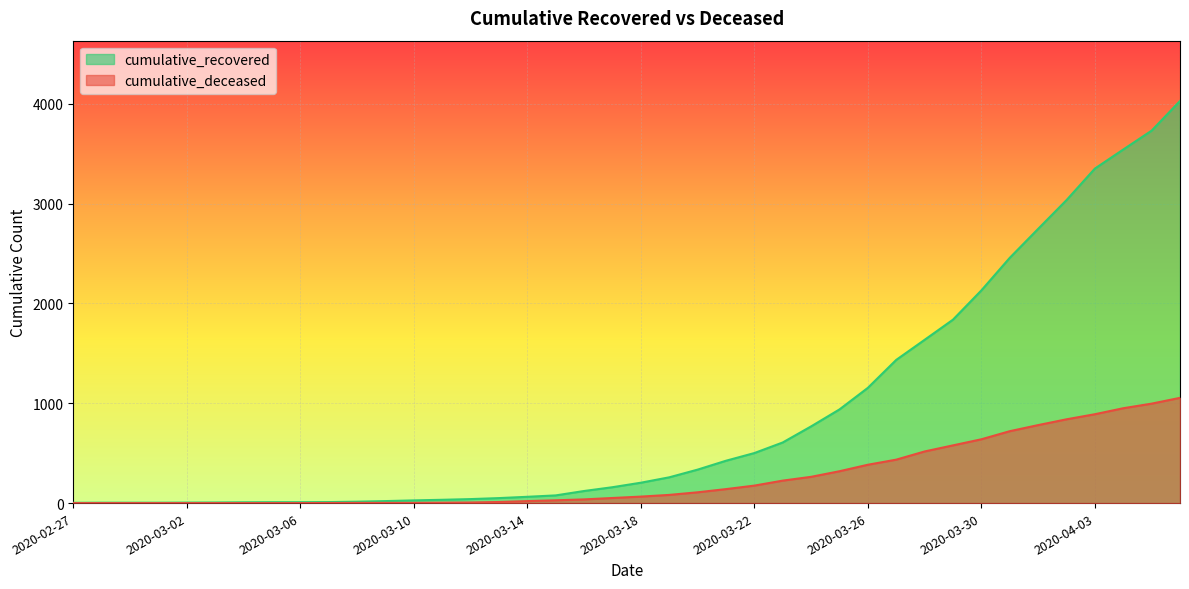

Which label corresponds to the largest value in the chart?

2020-04-06